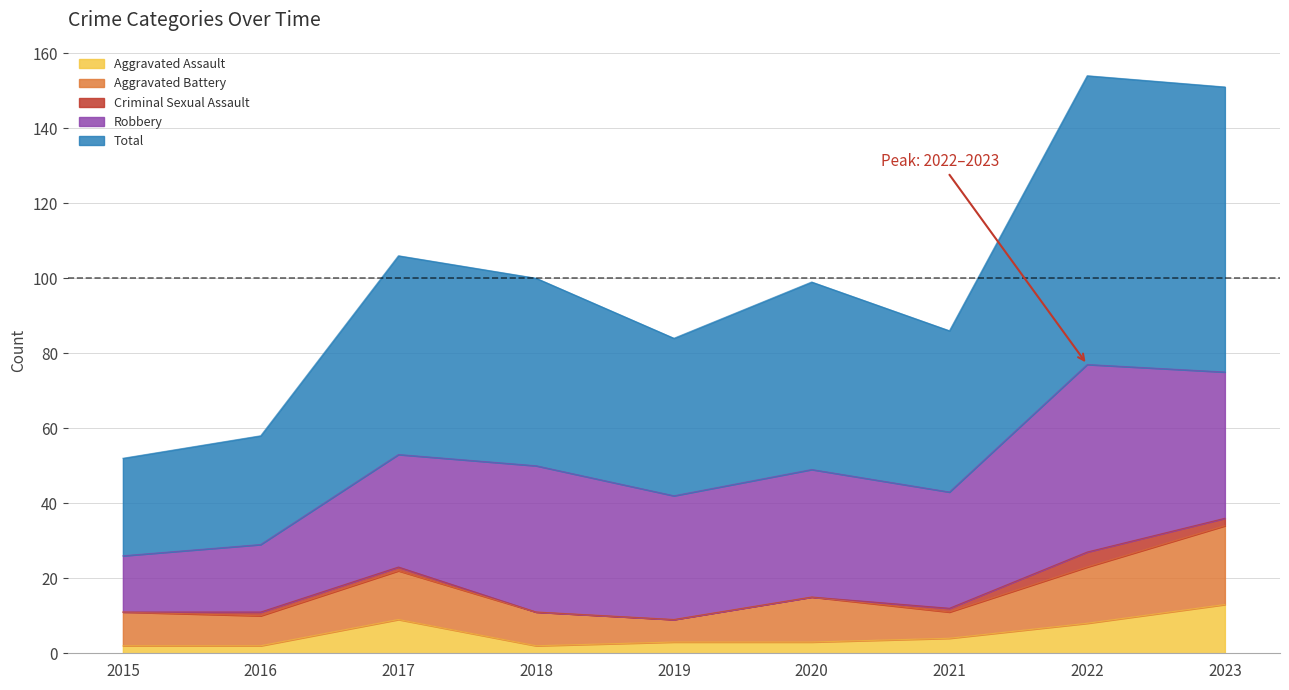

What is the value of the Criminal Sexual Assault point at the 8th from the left?

4